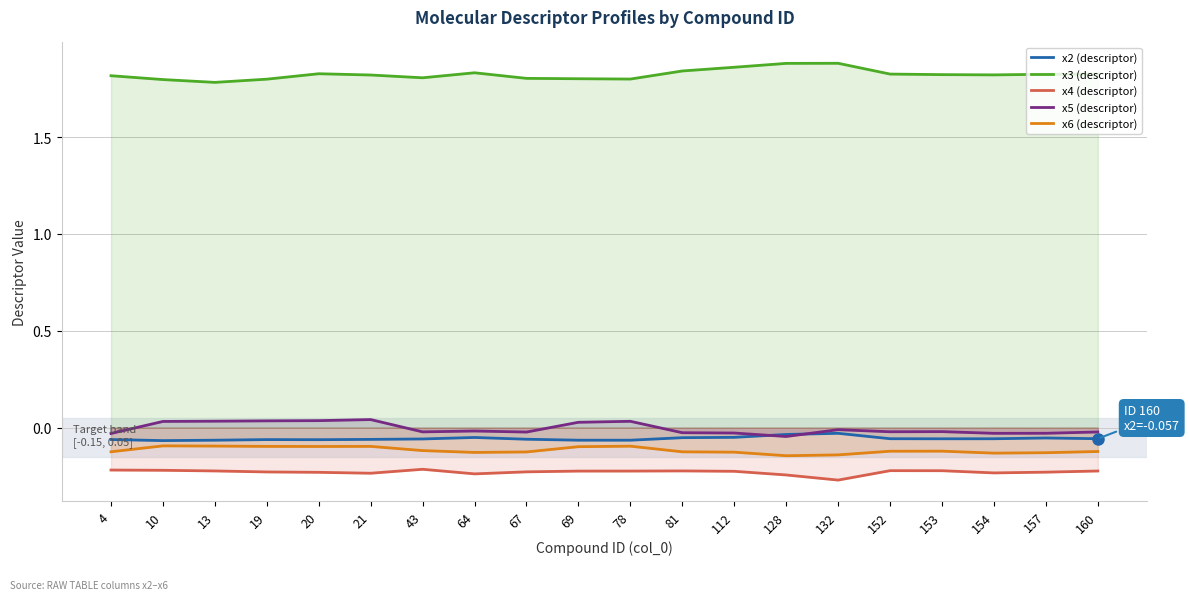

Does the chart display data point markers on the line(s)?

No